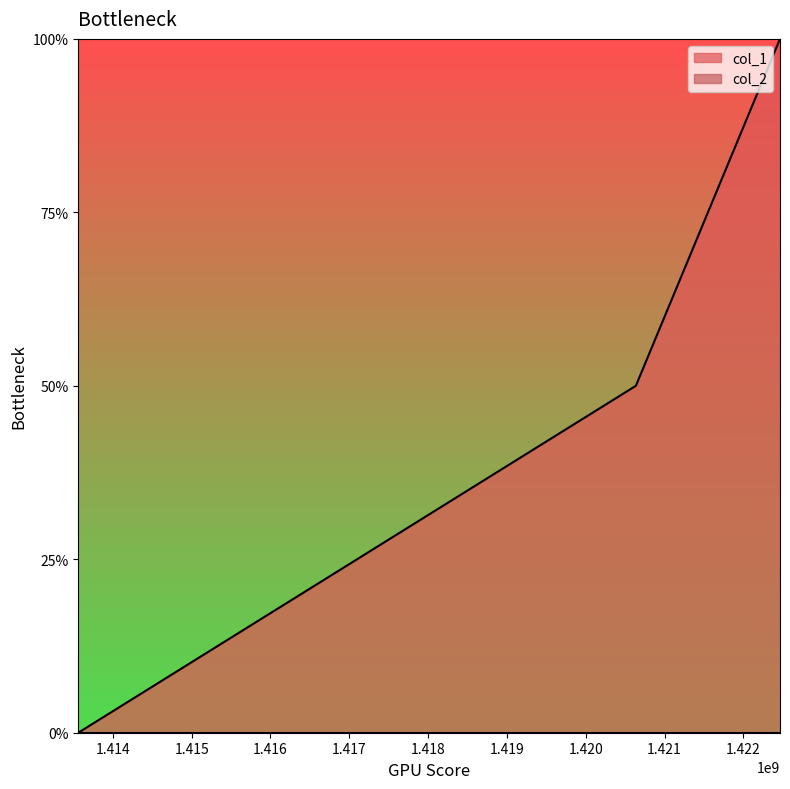

Between 1420635936 and 1413561678, which is larger?

1420635936